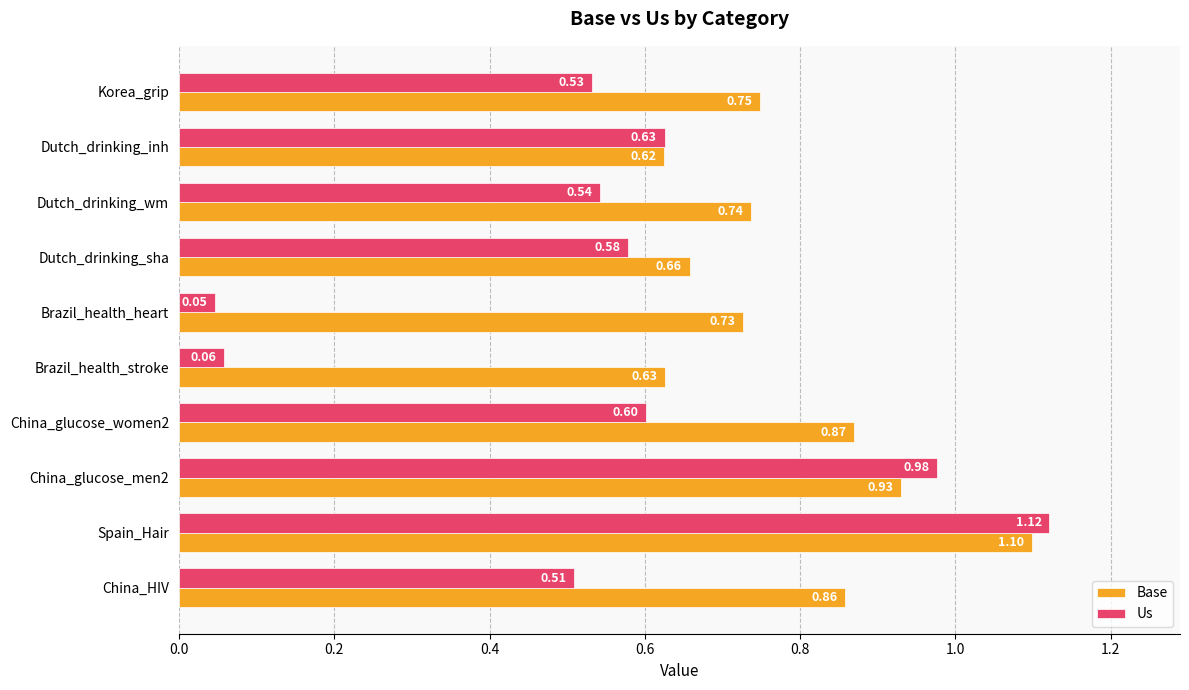

What is the sum of all Us values?

5.6